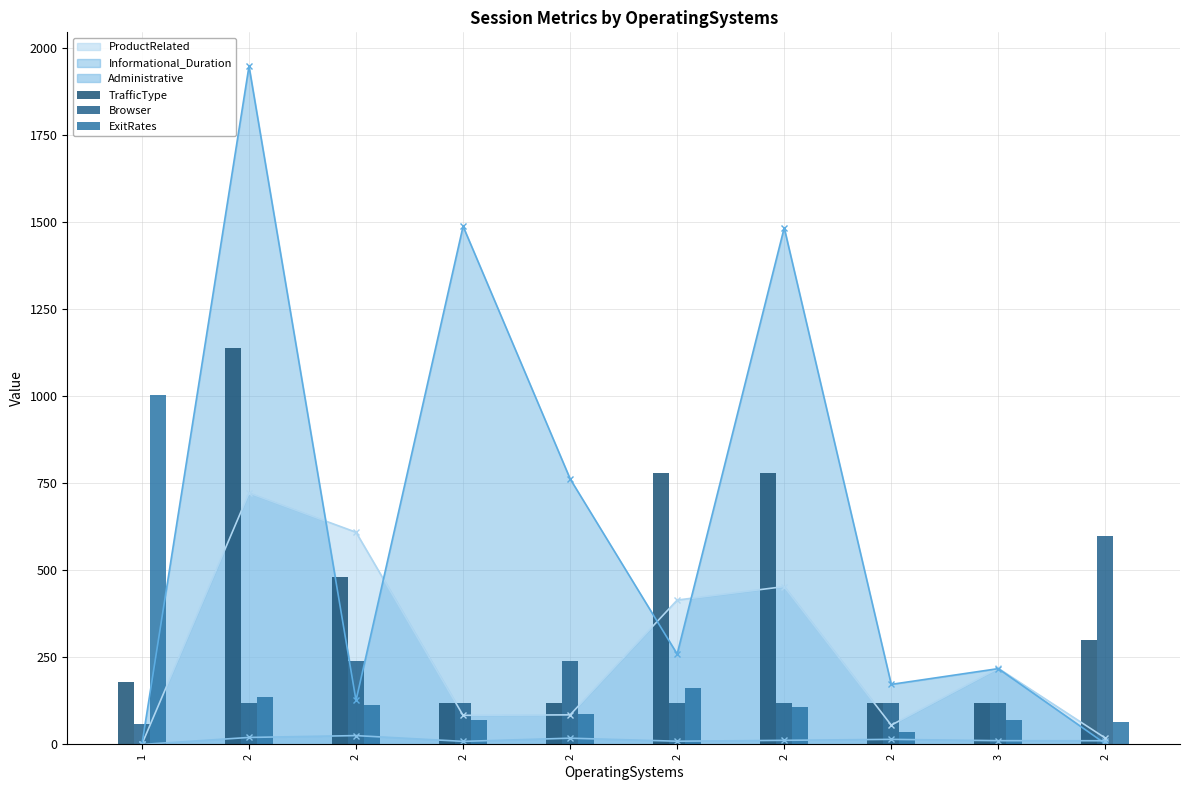

What is the difference between the highest and lowest values at 2?

1020.0